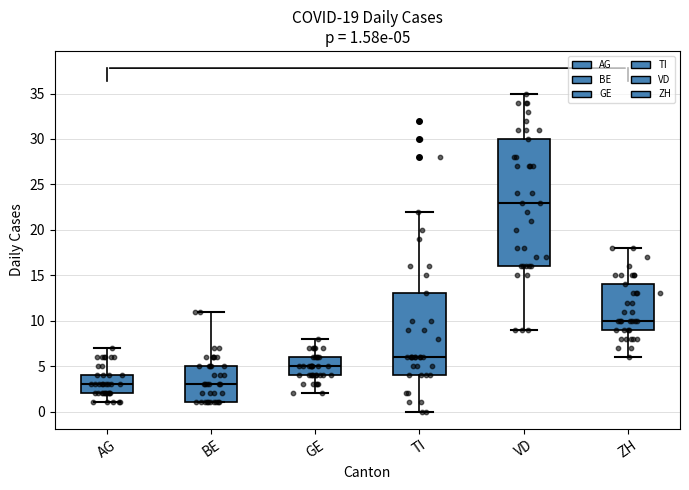

Comparing the boxes themselves (not the whiskers), which one is the tallest?

VD